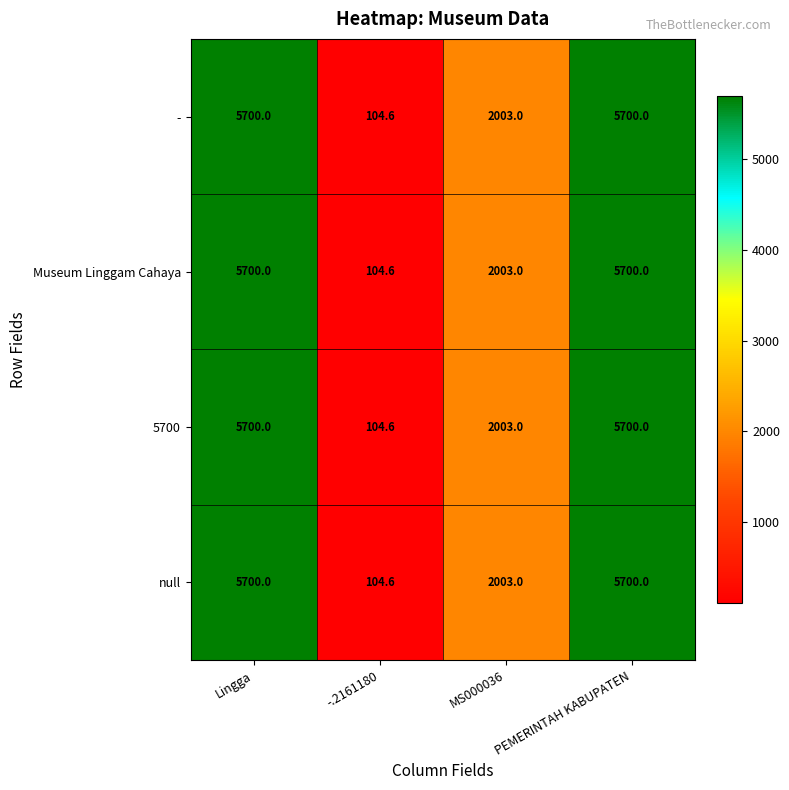

What is the sum of the Museum Linggam Cahaya values at PEMERINTAH KABUPATEN and Lingga?

11400.0